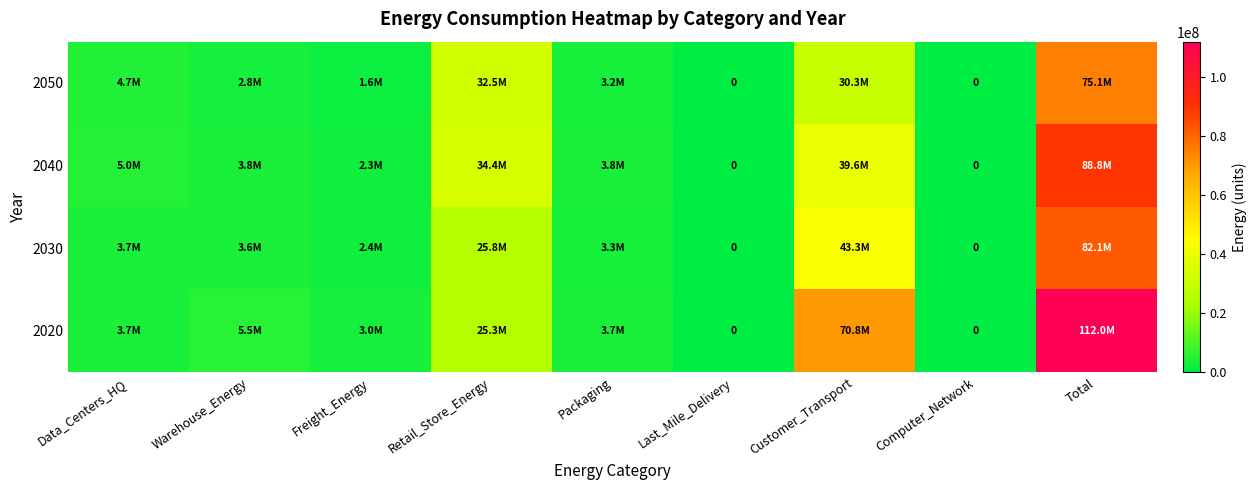

Is the value of 2030 at Freight_Energy greater than the value of 2050 at Packaging?

No